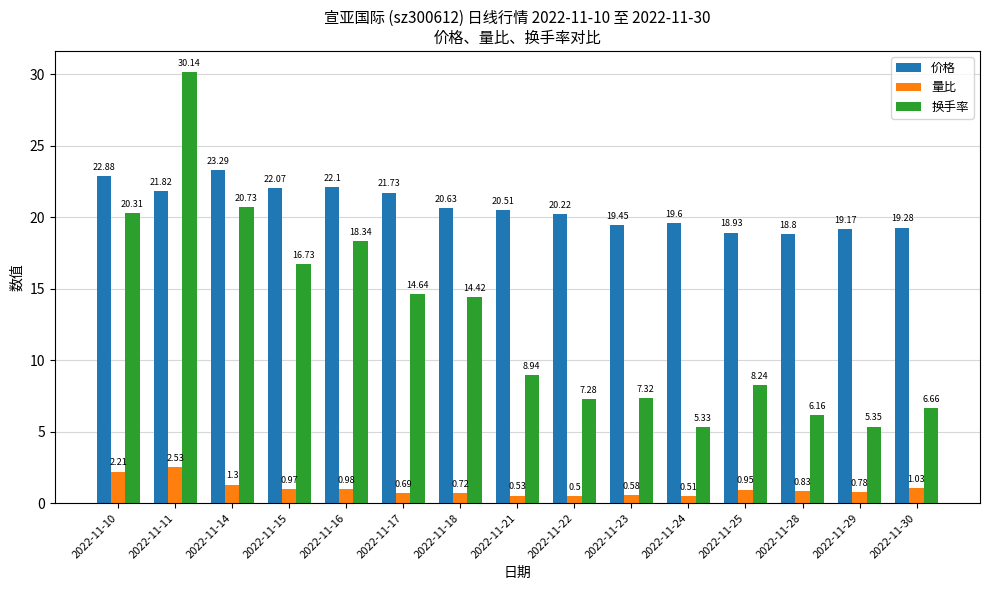

What is the sum of the 量比 values at 2022-11-10 and 2022-11-22?

2.7